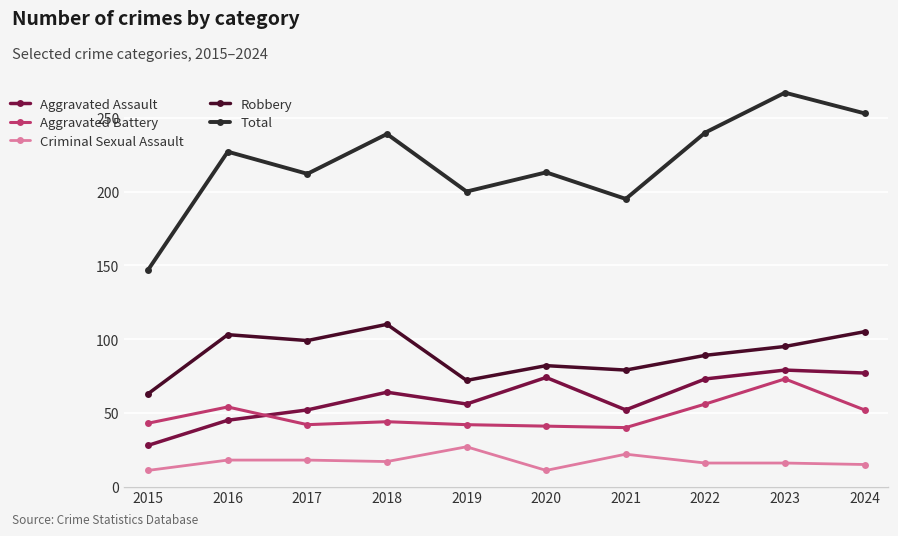

Rank the series at 2020 from highest to lowest value.

Total, Robbery, Aggravated Assault, Aggravated Battery, Criminal Sexual Assault